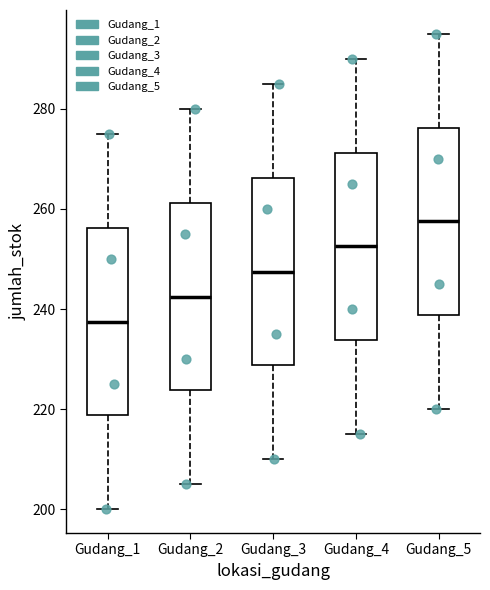

Reading left to right, transcribe this box plot: for each box, give where its median line is, the range the box spans, and where its two whiskers end, as read against the y-axis. The values are not printed on the chart, so give them approximately, as read against the axis.

Gudang_1: median 238, box 218 to 256, whiskers 200 to 276
Gudang_2: median 242, box 224 to 262, whiskers 206 to 280
Gudang_3: median 248, box 228 to 266, whiskers 210 to 286
Gudang_4: median 252, box 234 to 272, whiskers 216 to 290
Gudang_5: median 258, box 238 to 276, whiskers 220 to 296